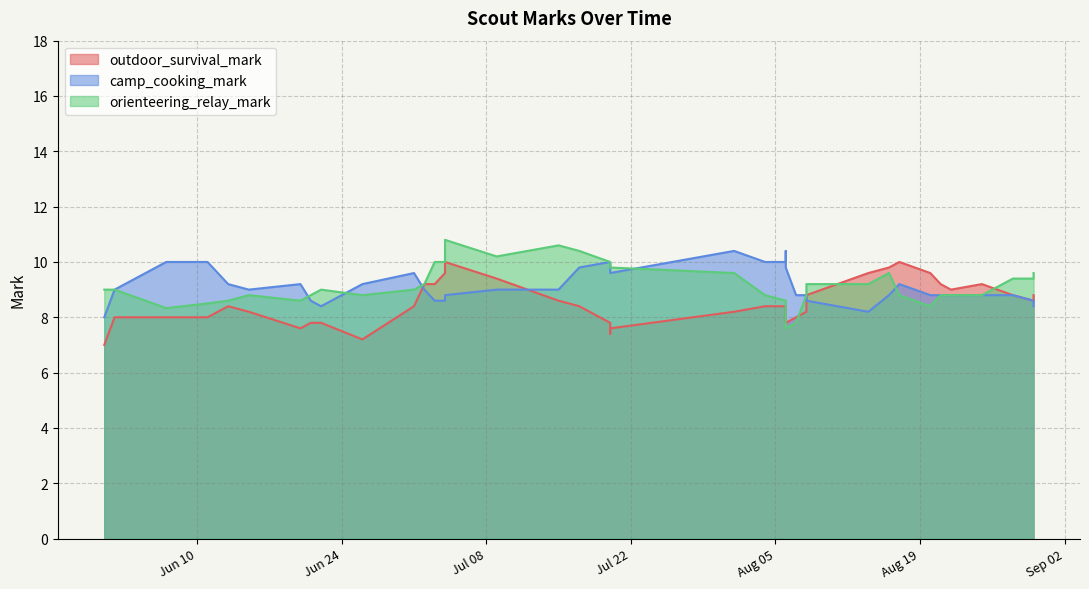

Which has a higher value, 23 or 35?

23